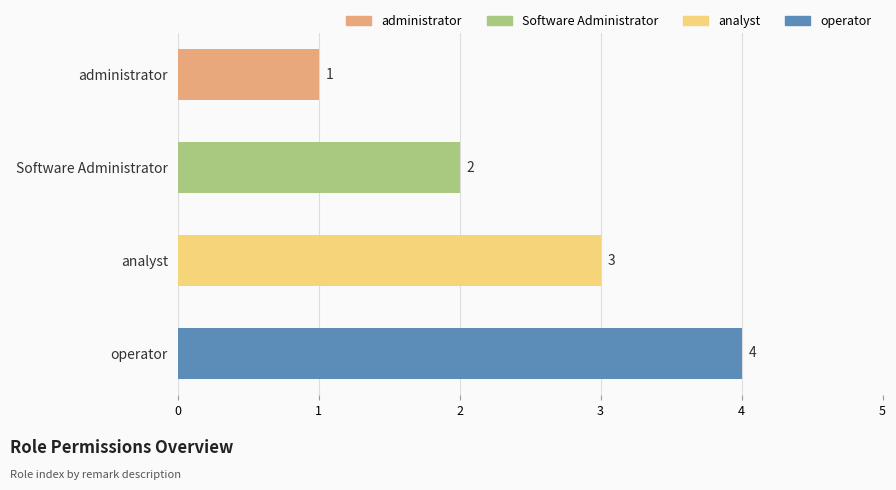

Approximately how many times larger is the value at Software Administrator compared to operator?

0.5